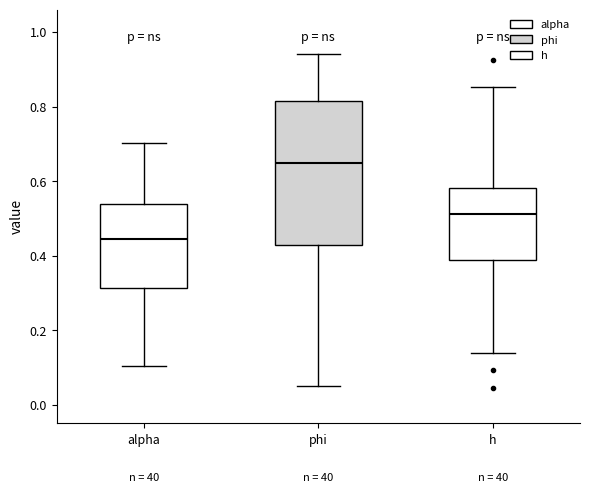

Where does the upper whisker of the box for phi end on the y-axis? The values are not printed on the chart, so give them approximately, as read against the axis.

0.94